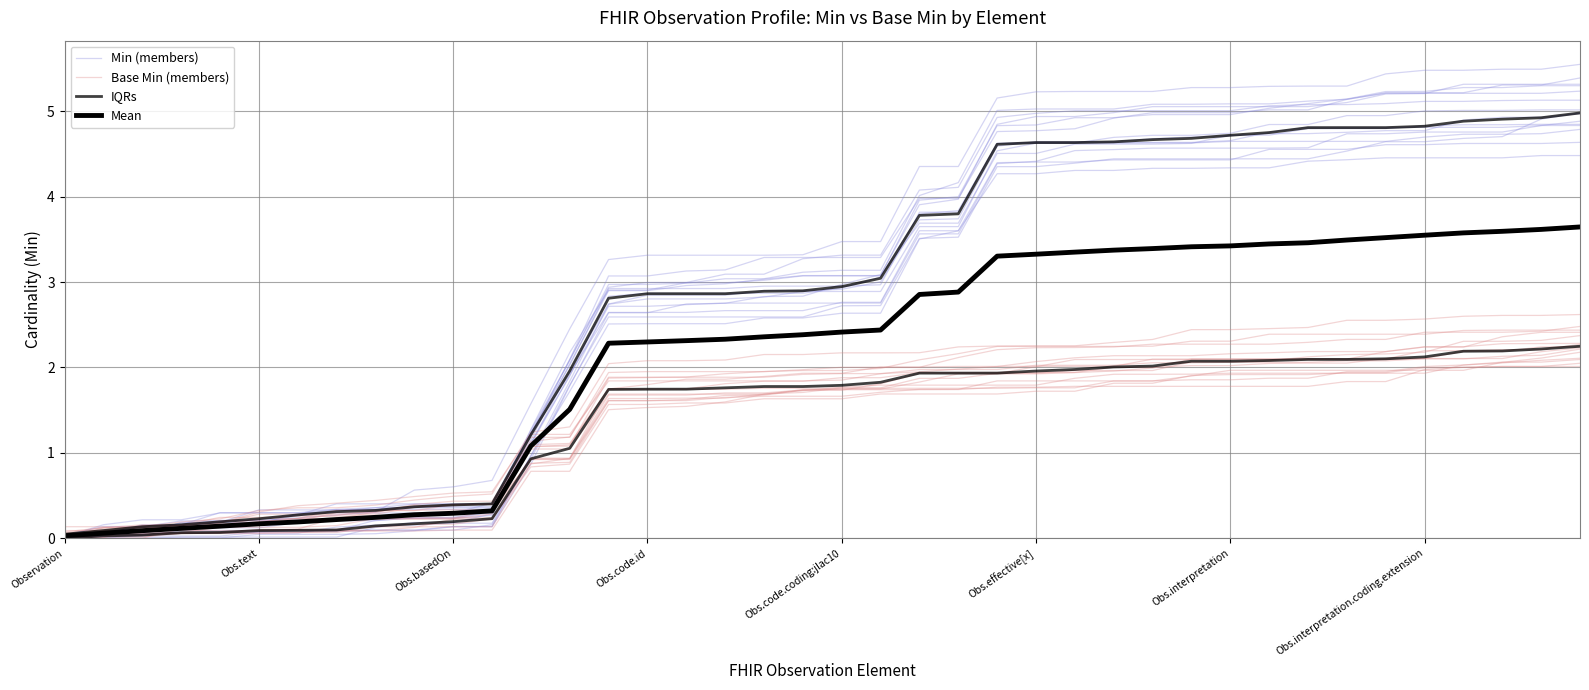

True or false: Base Min (members) has more than 0 interior local peaks.

False